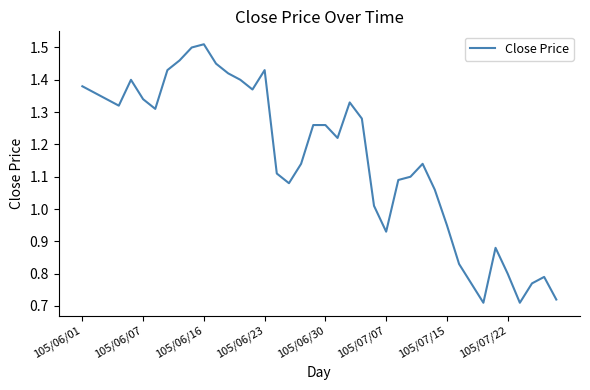

Between 105/06/16 and 105/07/15, which is larger?

105/06/16